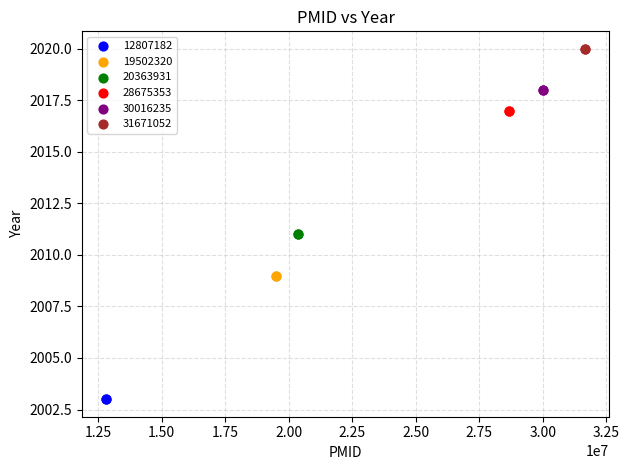

What are all the series names shown in the legend?

12807182, 19502320, 20363931, 28675353, 30016235, 31671052